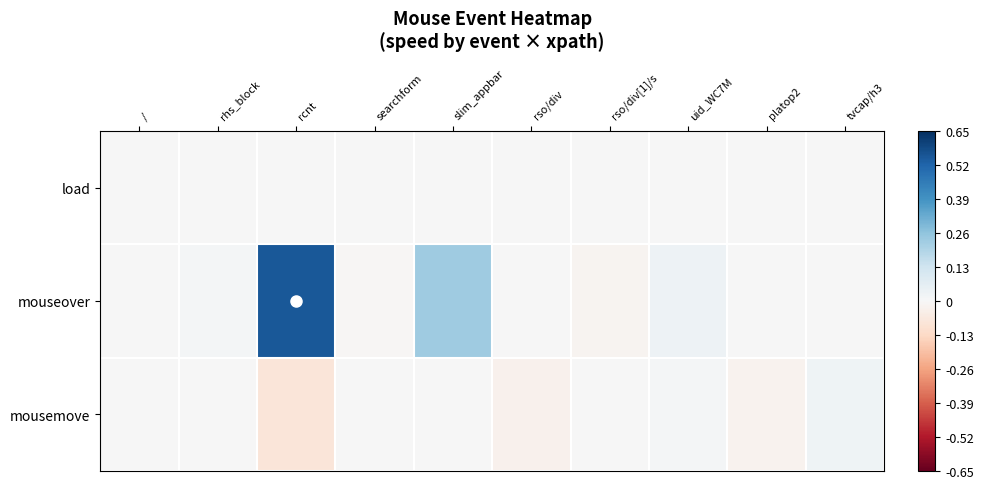

How many series are shown in this chart?

3